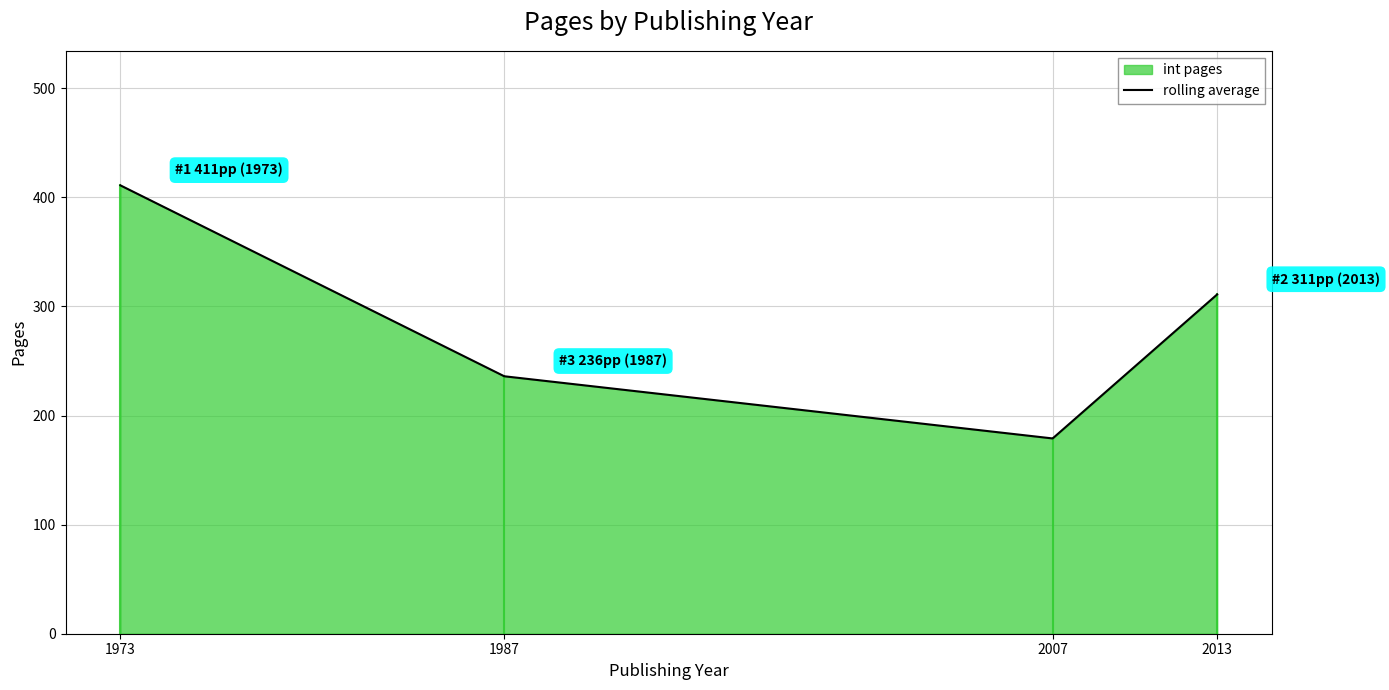

Reading left to right, extract all data points from this chart.

1973=411	1987=236	2007=179	2013=311